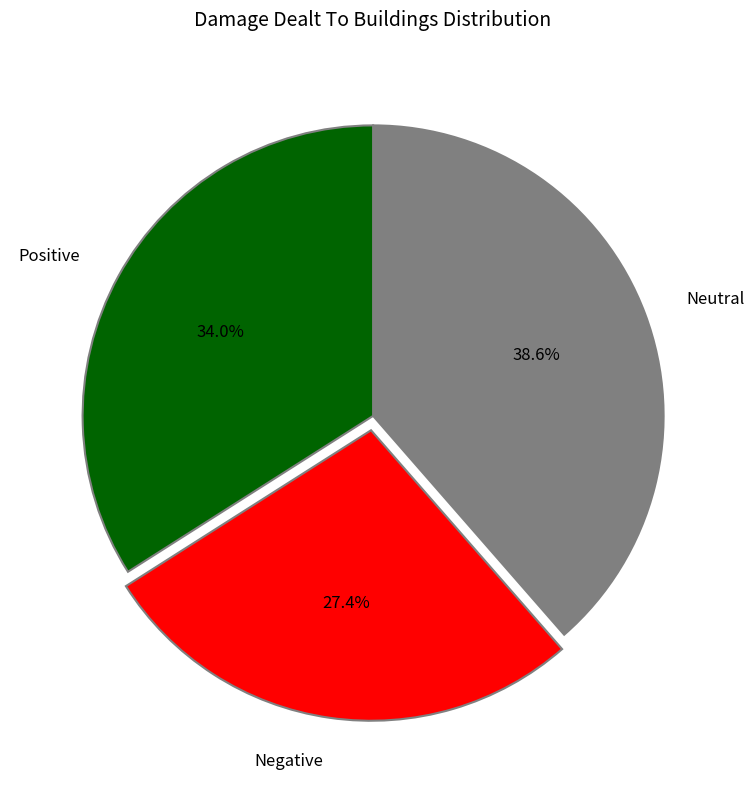

Which slice is the largest?

Neutral